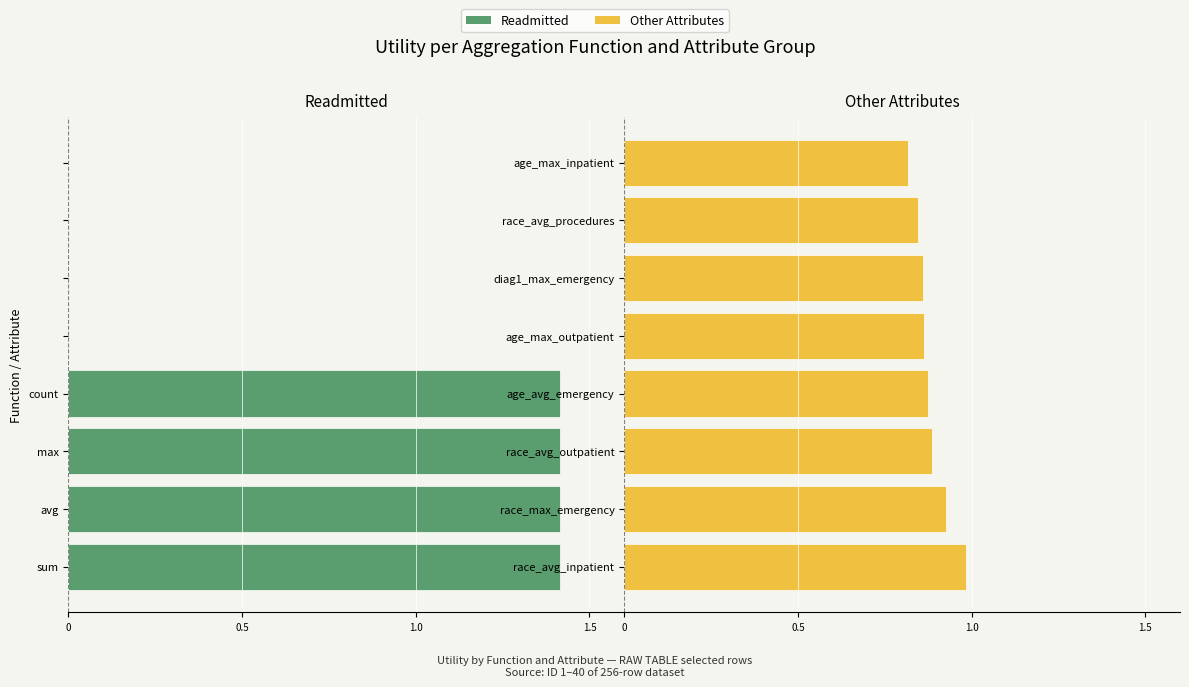

What position from the right is 1.0?

7